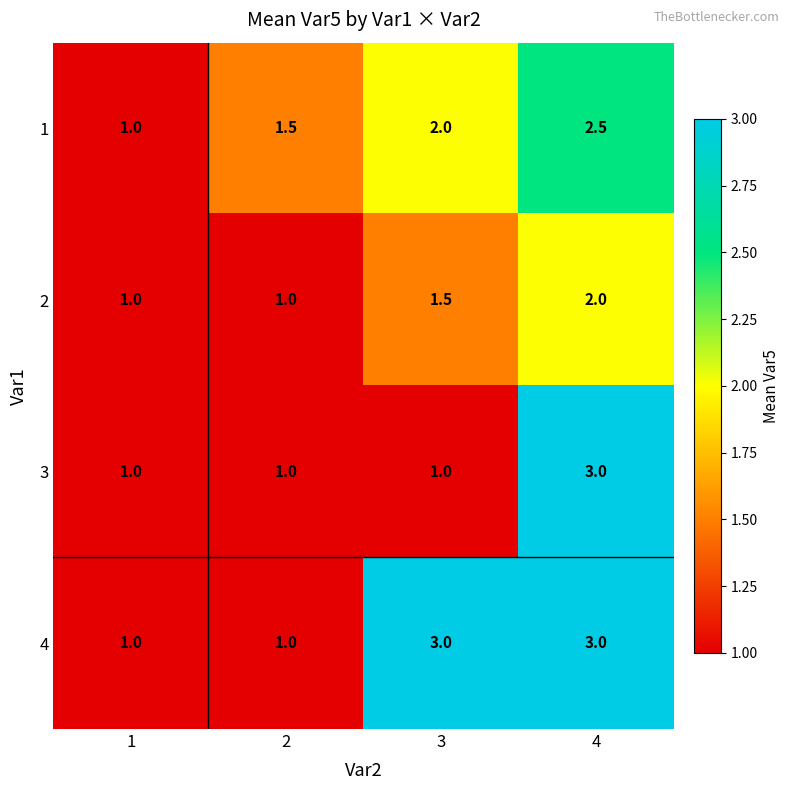

True or false: 2 has a value of 1.0 at 1.

True